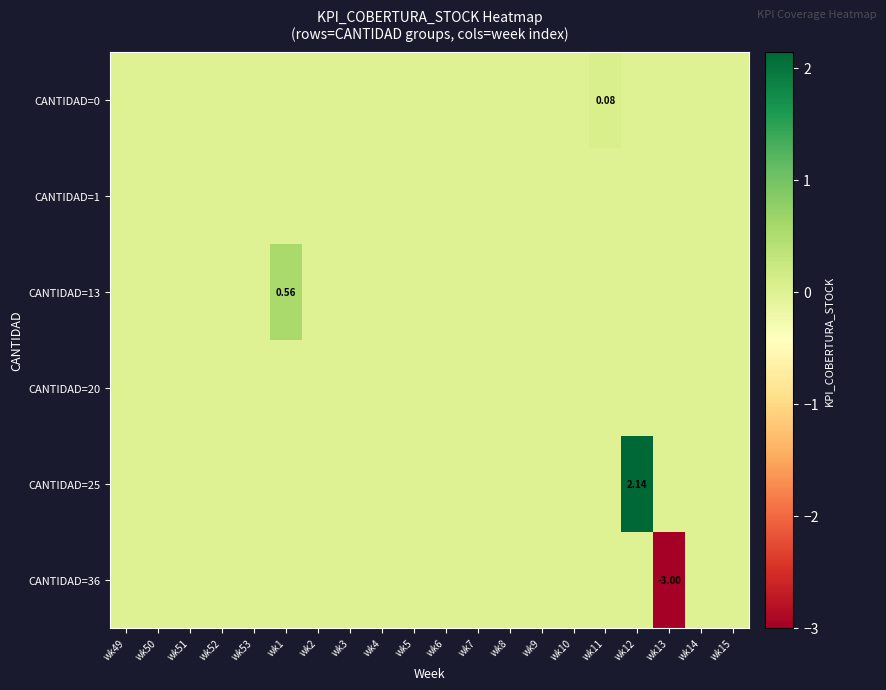

What is the average value of the CANTIDAD=36 series?

-0.1